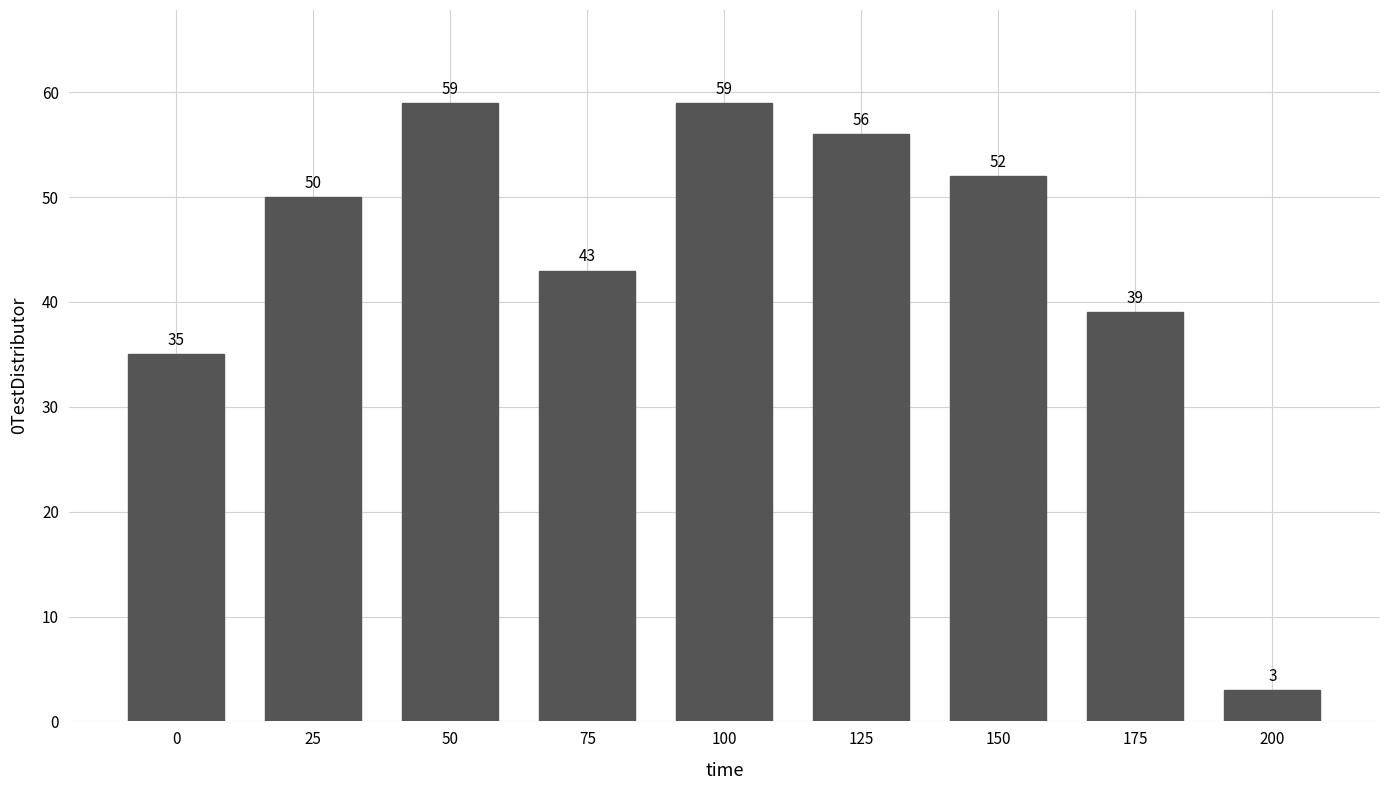

How many values are below 50?

4